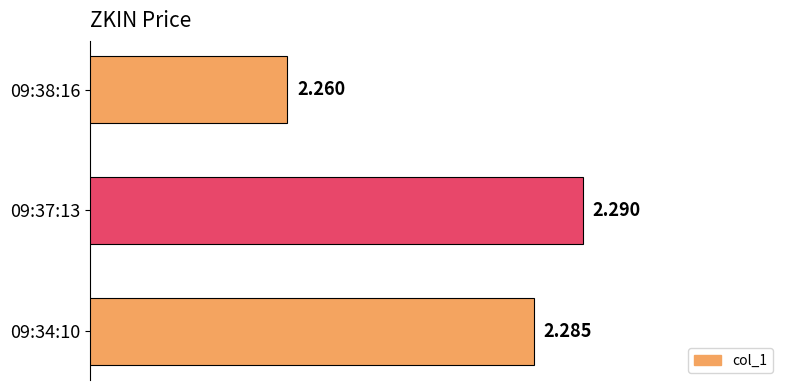

List the labels in order of value, largest first.

09:37:13, 09:34:10, 09:38:16